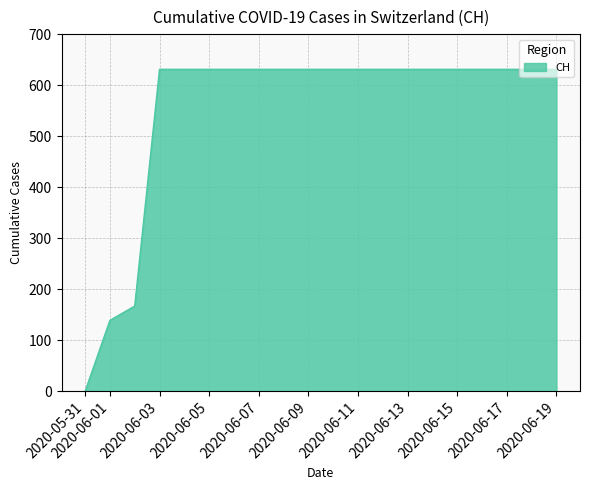

How many categories are shown in the chart?

20